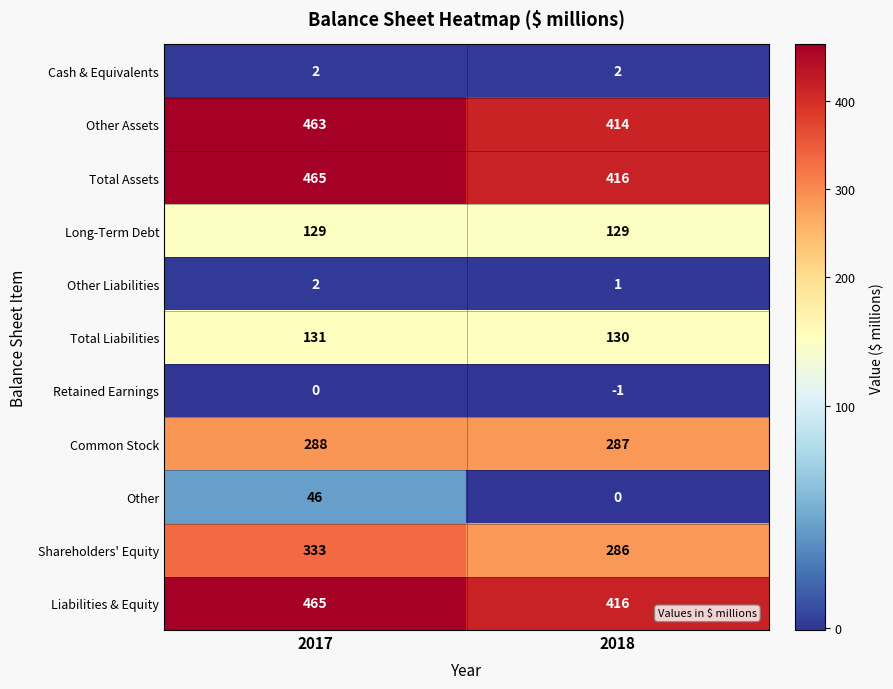

What is the spread (max minus min) of values at 2017?

465